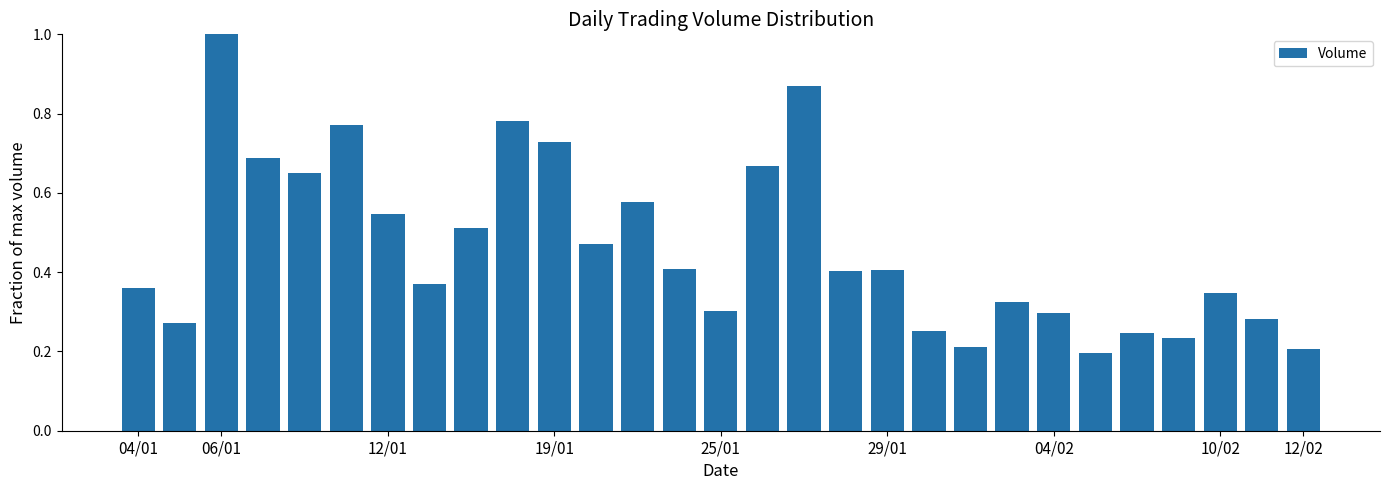

What is the sum of all values?

13.4